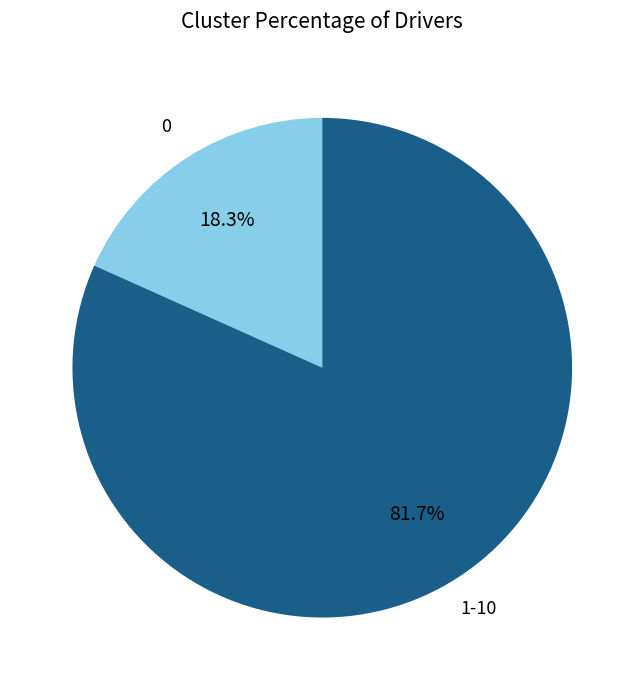

Is there a majority slice in this chart?

Yes